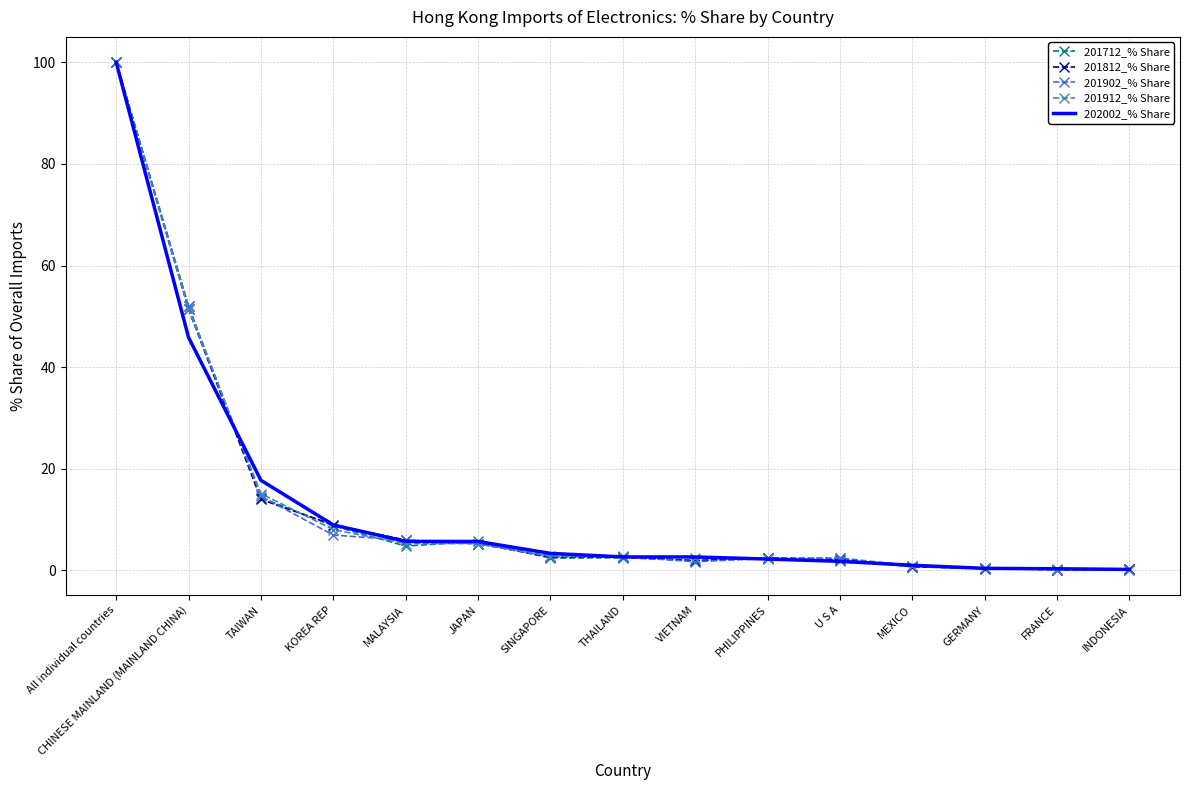

What position from the left is U S A?

11